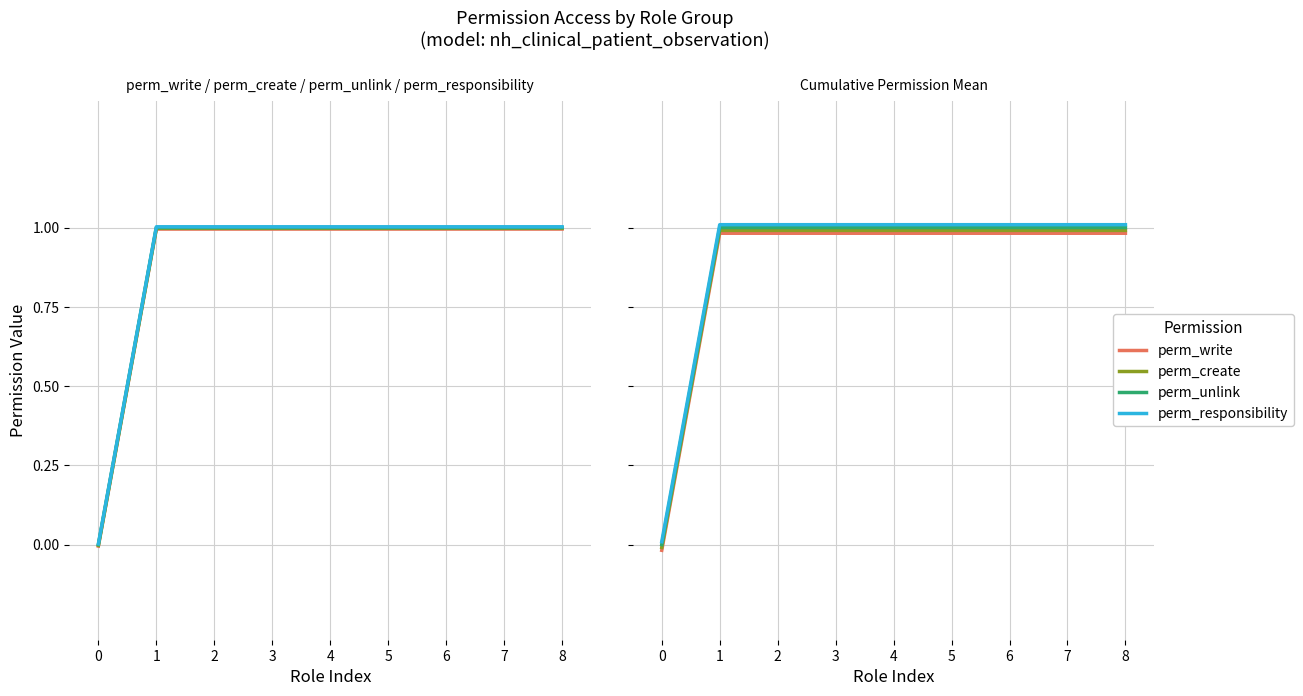

True or false: perm_unlink has a value of 1.0 at 4.

True